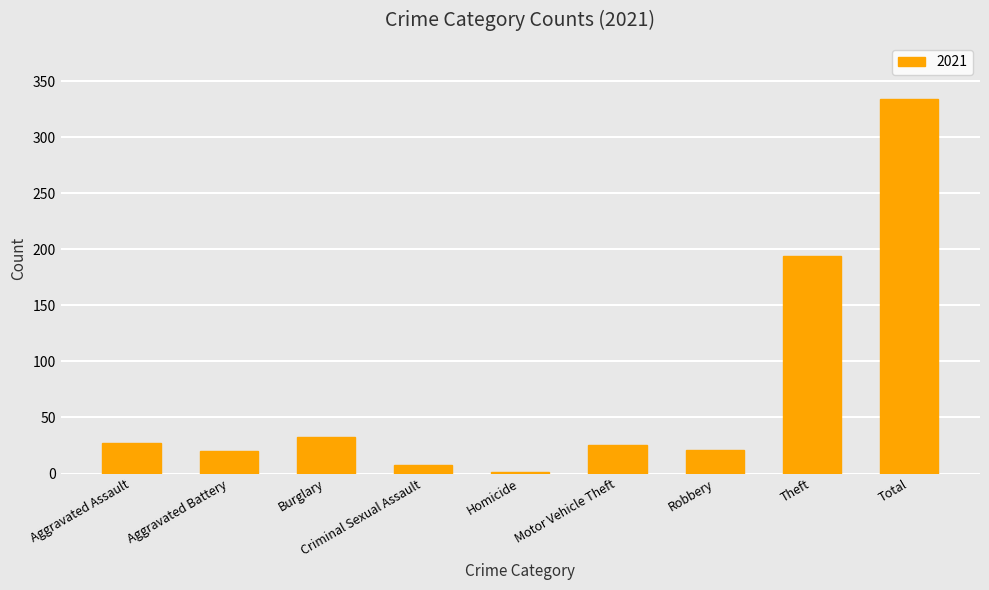

Is it true that the value at Burglary is 12?

False